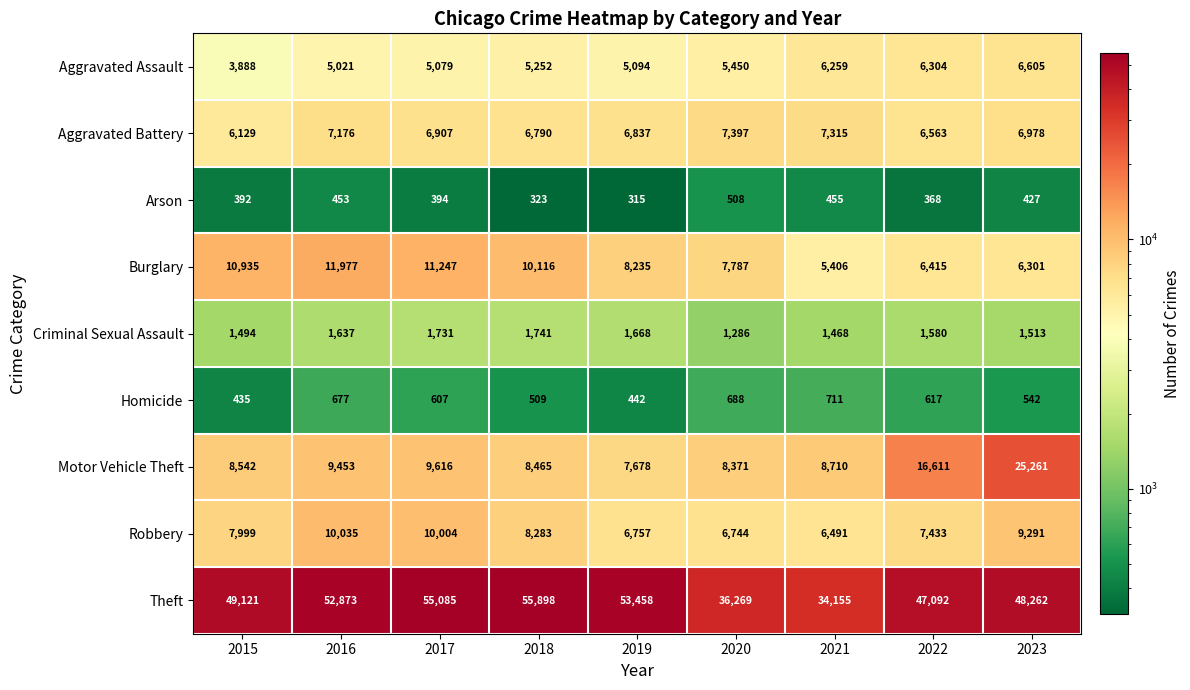

What is the maximum value shown in the chart?

55898